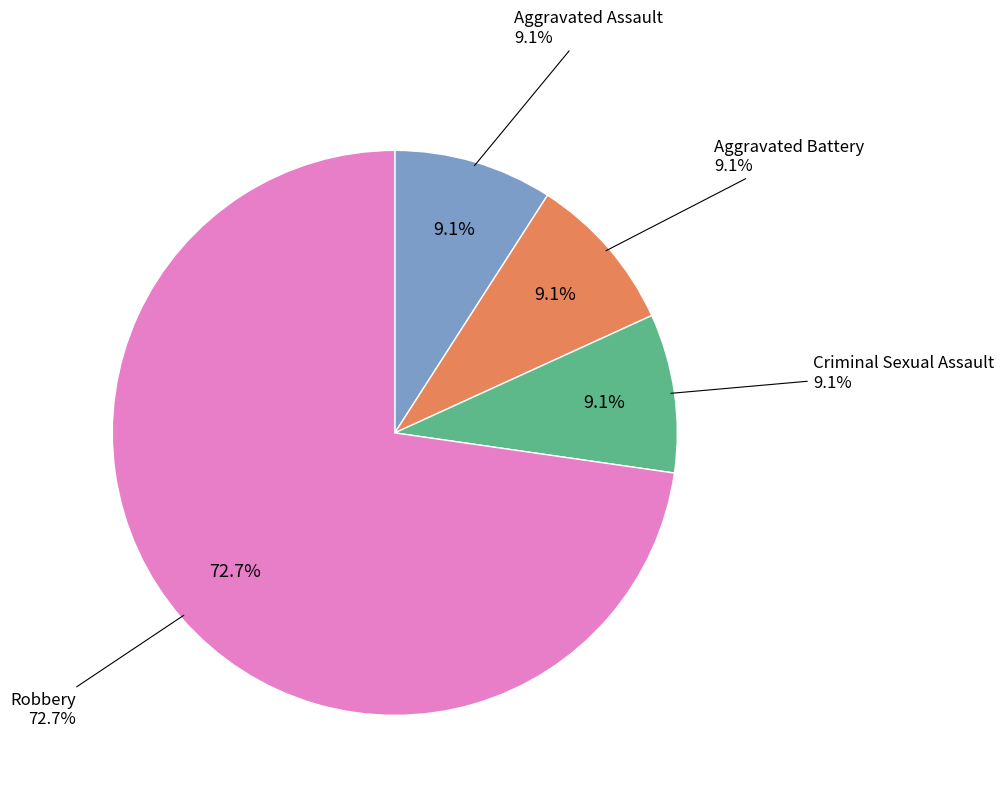

Rank the categories by value from highest to lowest.

Robbery, Aggravated Assault, Aggravated Battery, Criminal Sexual Assault